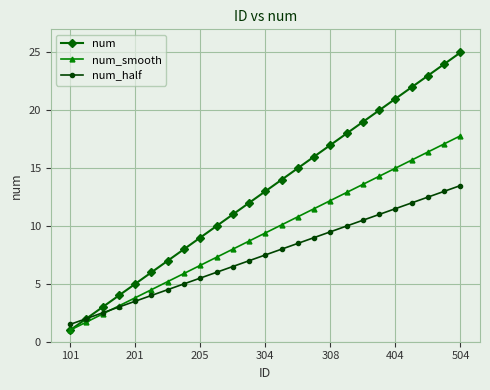

Reading left to right, transcribe all the data shown in this chart.

num: 1.0	2.0	3.0	4.0	5.0	6.0	7.0	8.0	9.0	10.0	11.0	12.0	13.0	14.0	15.0	16.0	17.0	18.0	19.0	20.0	21.0	22.0	23.0	24.0	25.0
num_smooth: 1.0	1.7	2.4	3.1	3.8	4.5	5.2	5.9	6.6	7.3	8.0	8.7	9.4	10.1	10.8	11.5	12.2	12.9	13.6	14.3	15.0	15.7	16.4	17.1	17.8
num_half: 1.5	2.0	2.5	3.0	3.5	4.0	4.5	5.0	5.5	6.0	6.5	7.0	7.5	8.0	8.5	9.0	9.5	10.0	10.5	11.0	11.5	12.0	12.5	13.0	13.5